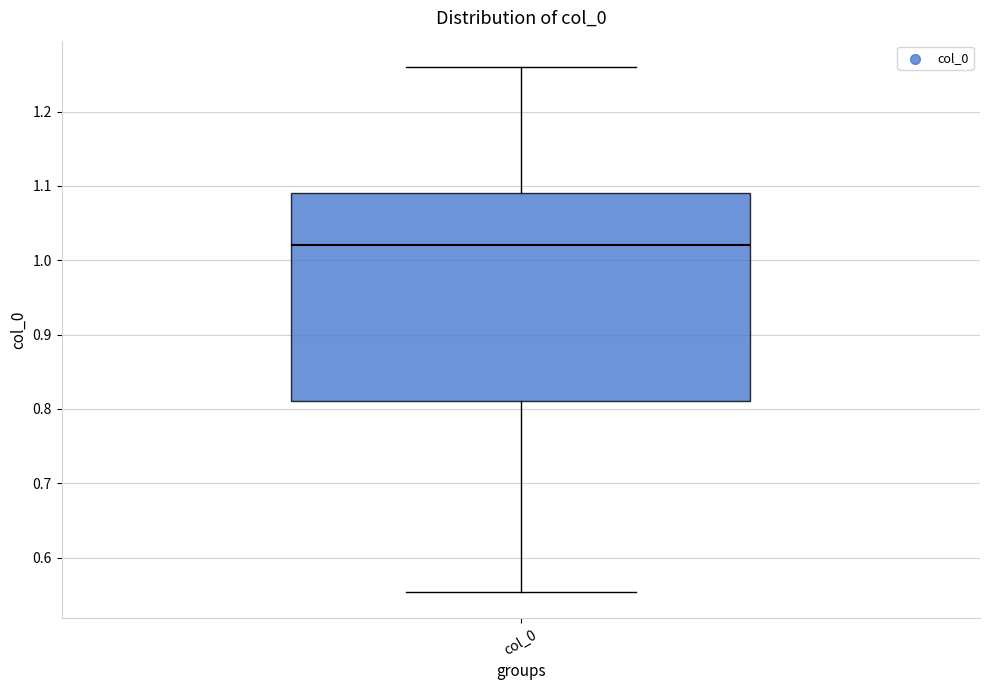

Read this box plot against the y-axis: the position of the median line, the range covered by the box, and the ends of both whiskers. The values are not printed on the chart, so give them approximately, as read against the axis.

median 1.02, box 0.81 to 1.09, whiskers 0.55 to 1.26